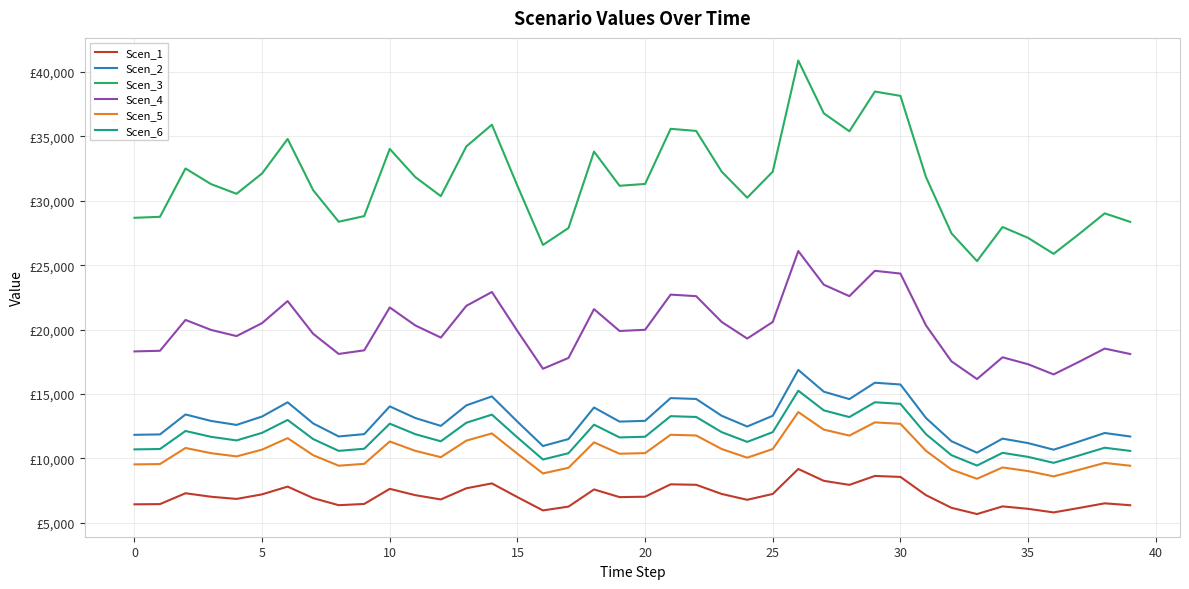

What are all the series names shown in the legend?

Scen_1, Scen_2, Scen_3, Scen_4, Scen_5, Scen_6